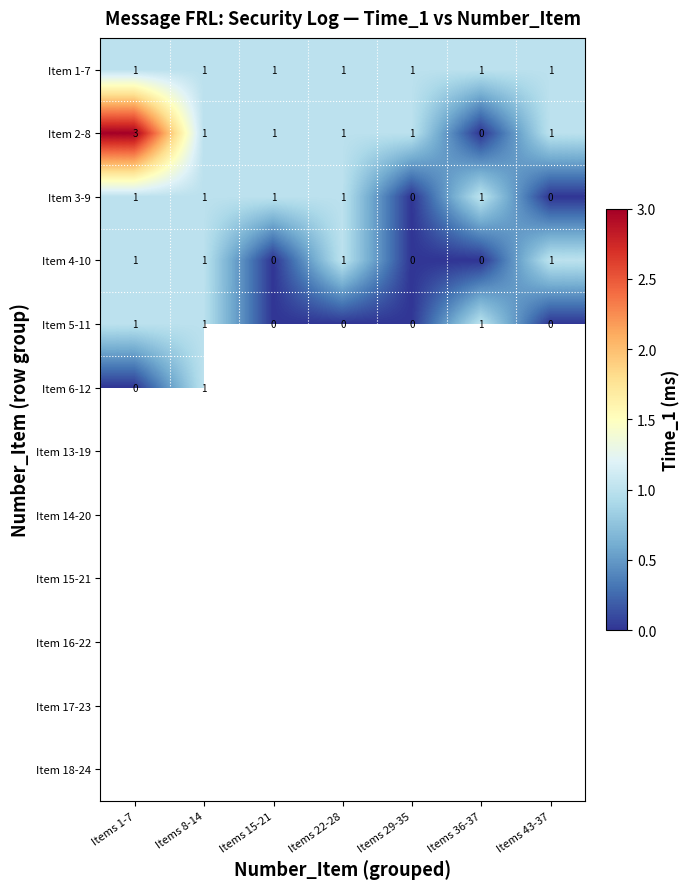

True or false: Item 1-7 has a value of 1 at Items 8-14.

True